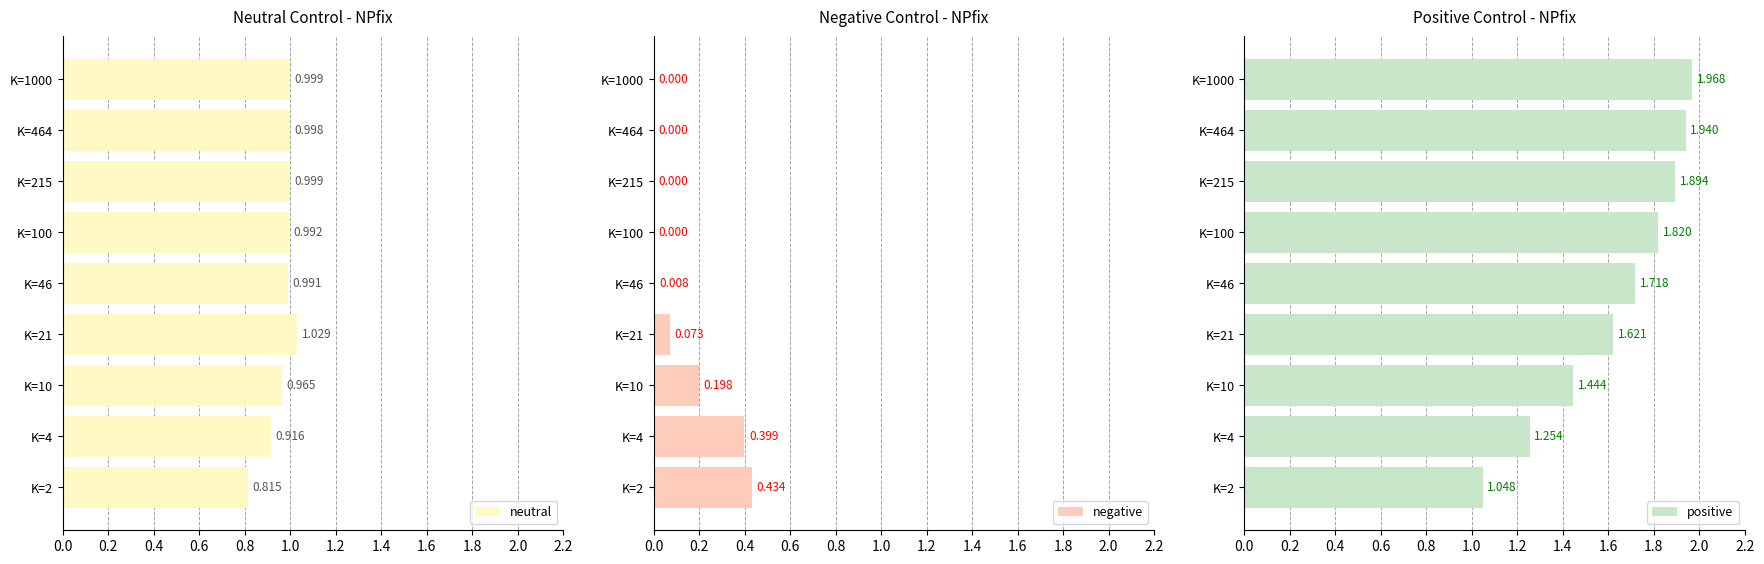

What is the label of the 3rd bar from the right?

1.0